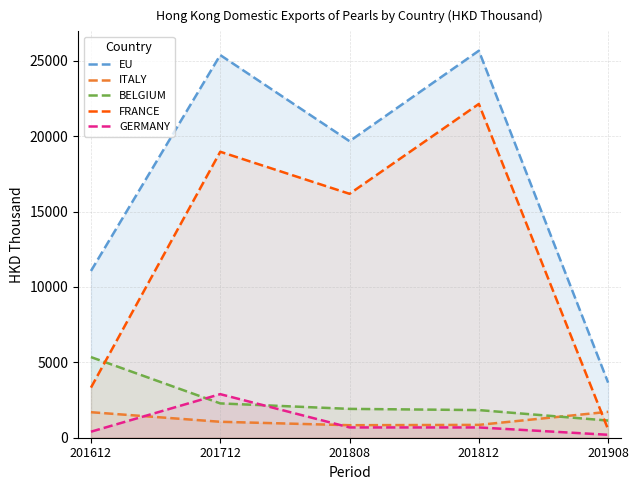

Between which two adjacent categories do GERMANY and ITALY first intersect?

201612 and 201712